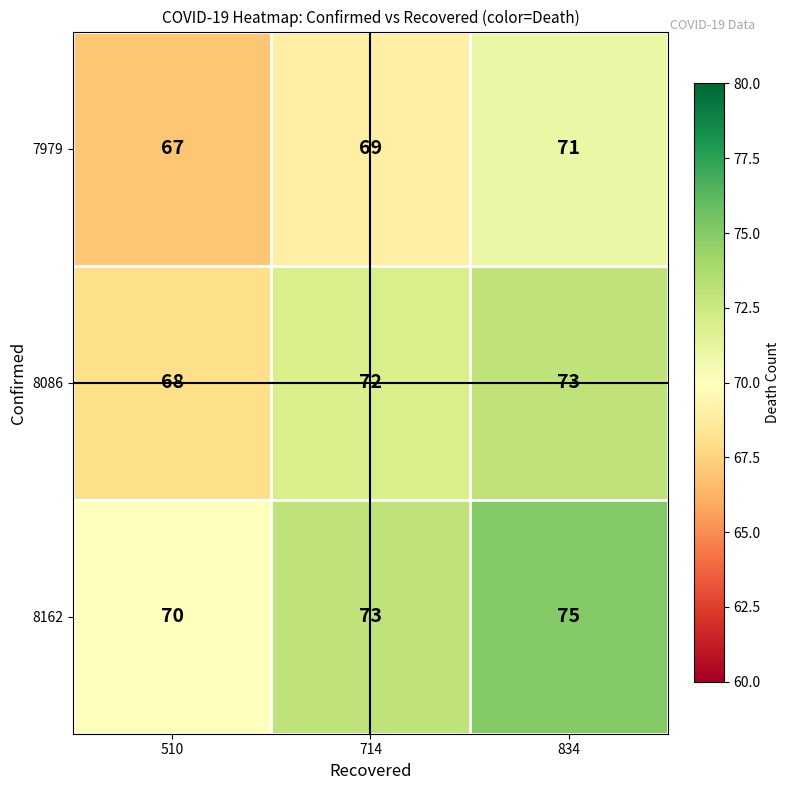

True or false: 7979 has a value of 16 at 714.

False